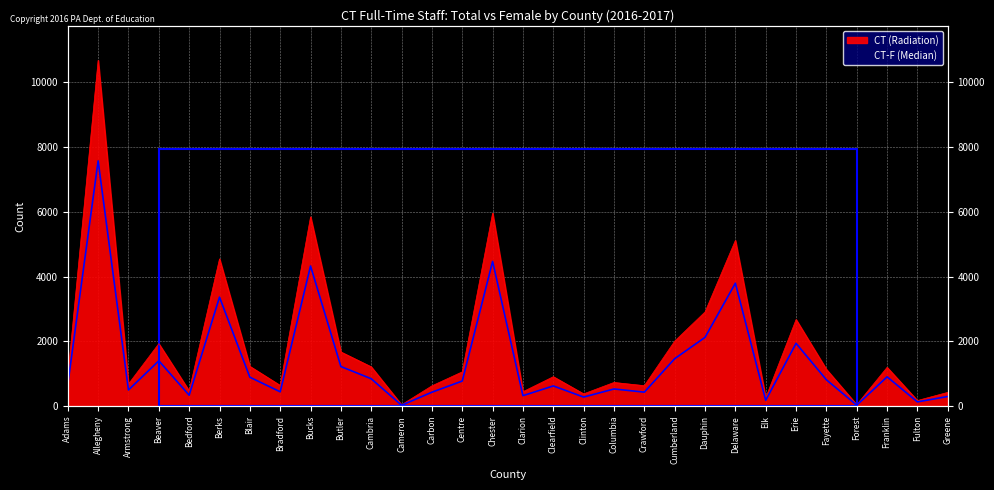

Which has a higher value, Cameron or Fulton?

Fulton